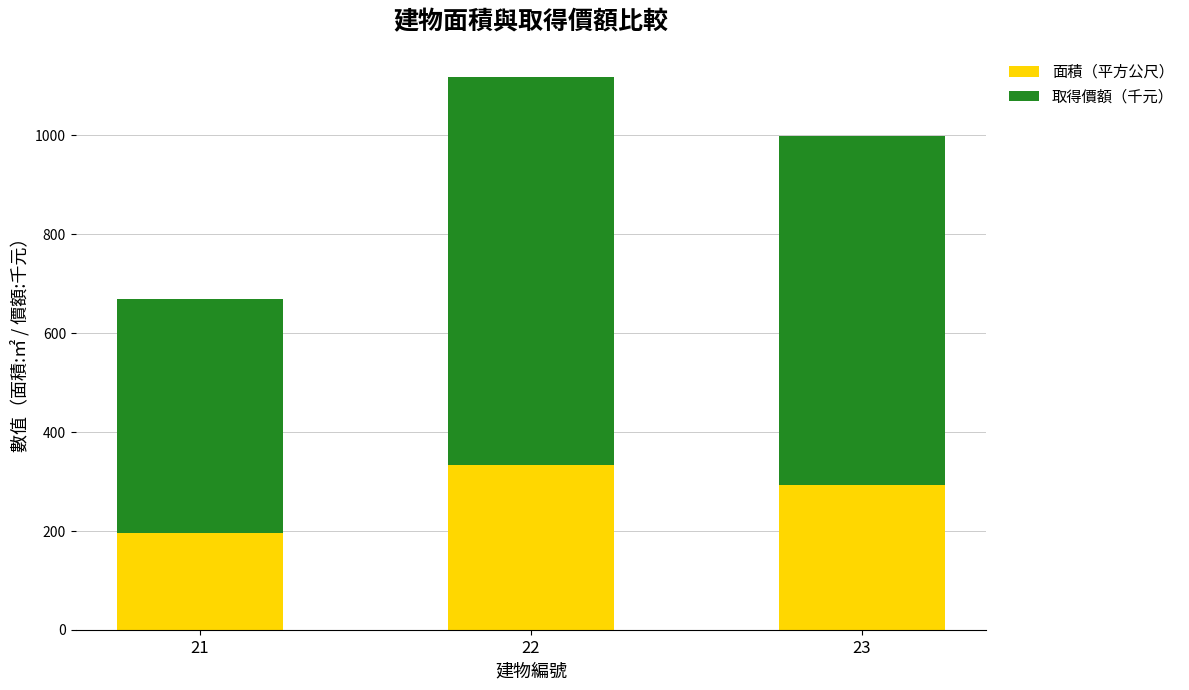

What is the approximate value of 面積（平方公尺） at 22?

332.7